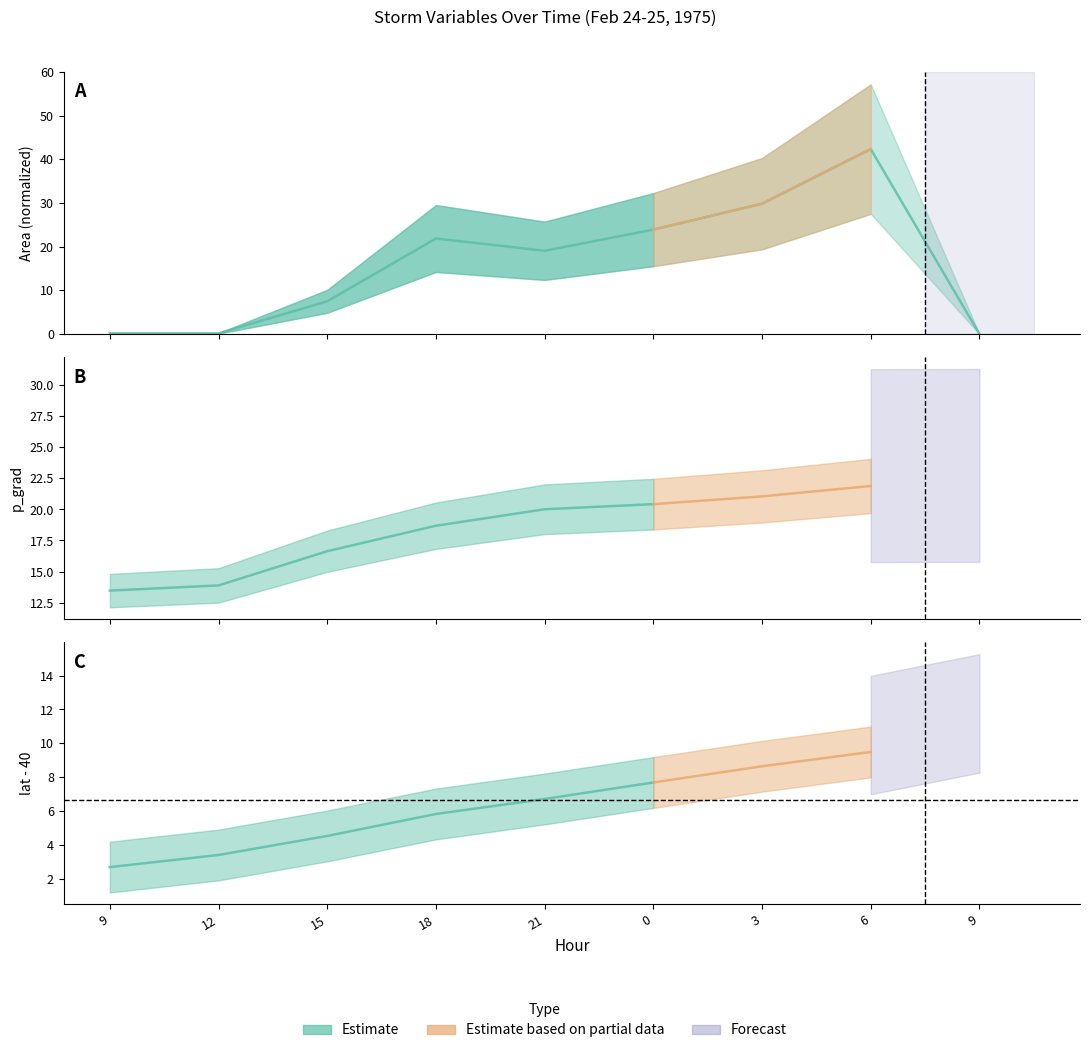

What is the value of the 5th point from the left?

19.1